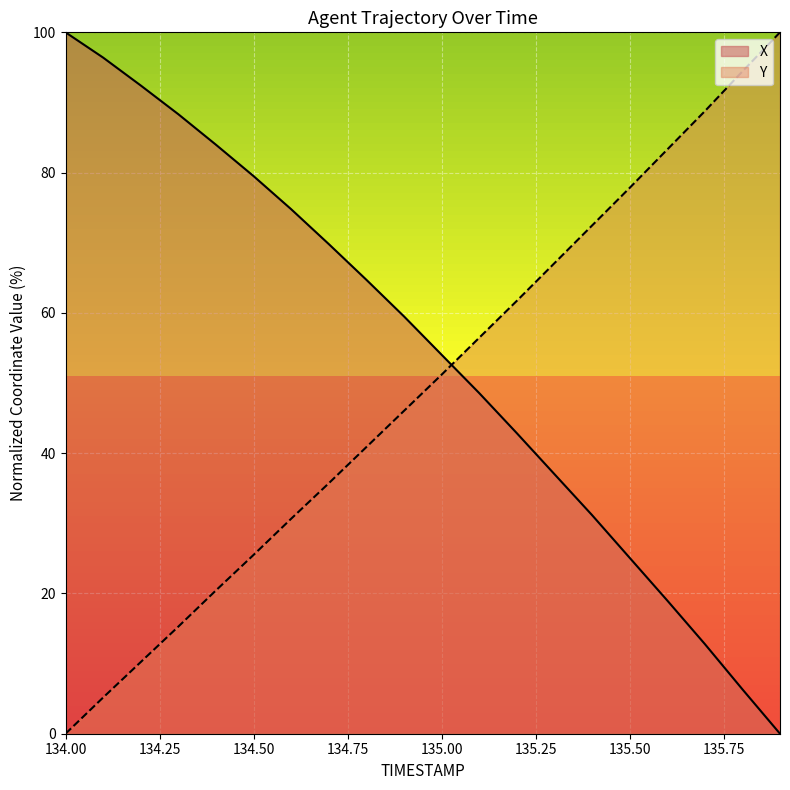

The value of Y at 134.00 is 0.0. True or false?

True